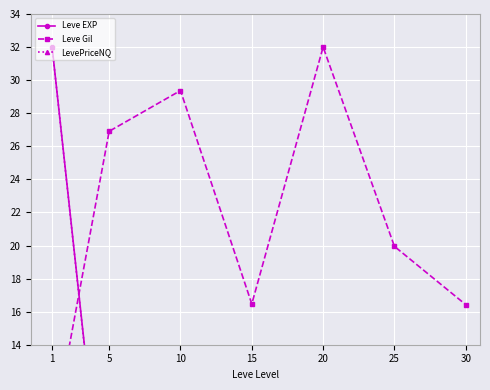

How many data points in Leve EXP are less than 1?

3